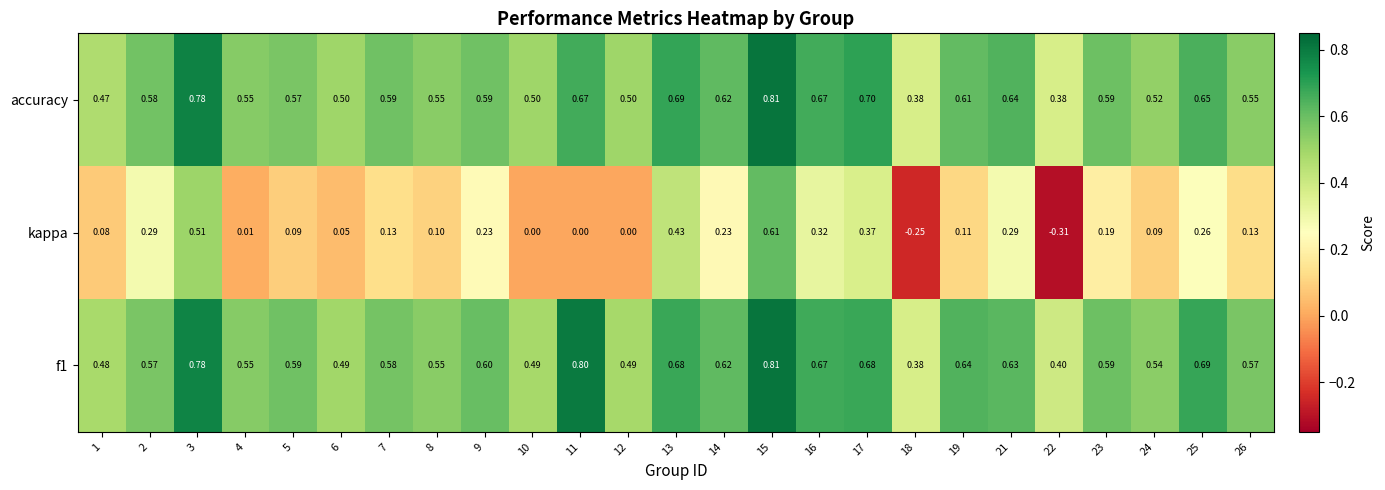

Which series changed the most between 7 and 15?

kappa